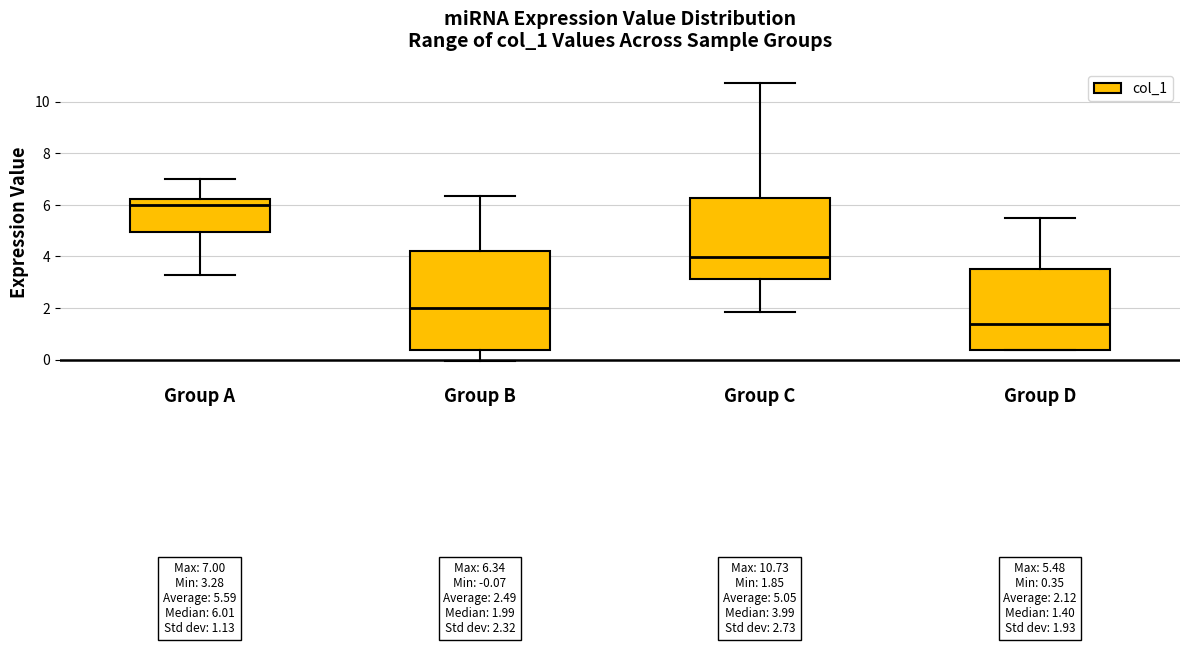

Which box has the highest median line?

Group A